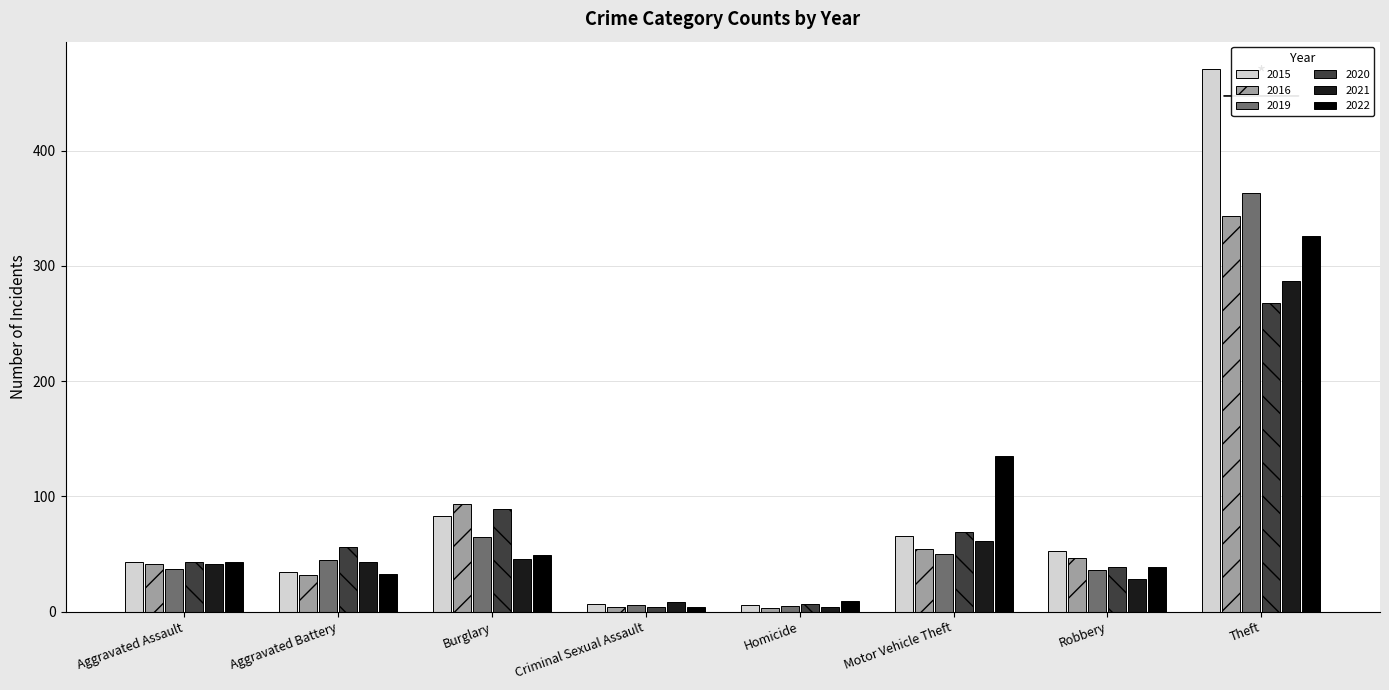

How many groups of bars are there?

8